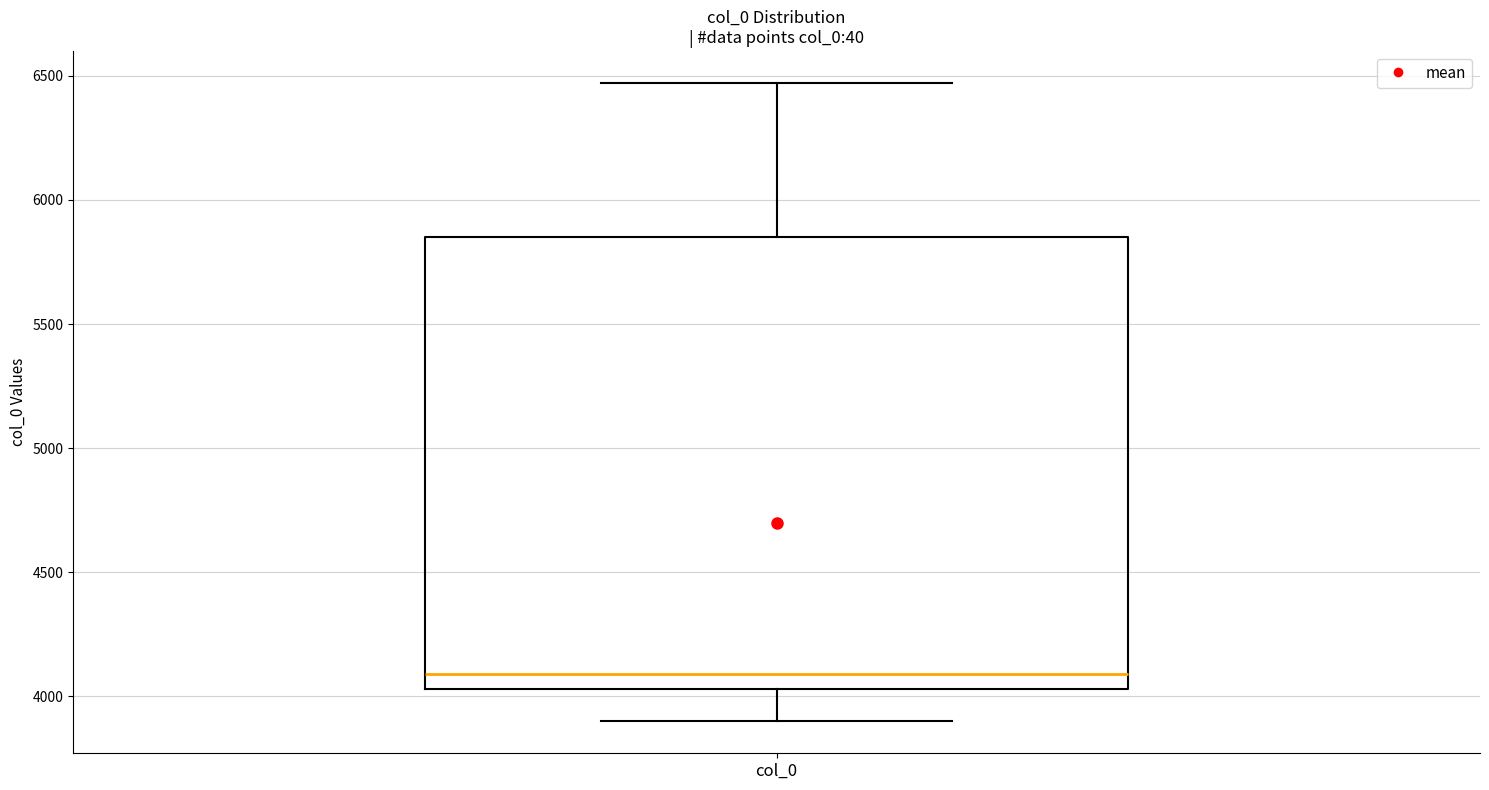

Read this box plot against the y-axis: the position of the median line, the range covered by the box, and the ends of both whiskers. The values are not printed on the chart, so give them approximately, as read against the axis.

median 4100, box 4050 to 5850, whiskers 3900 to 6450